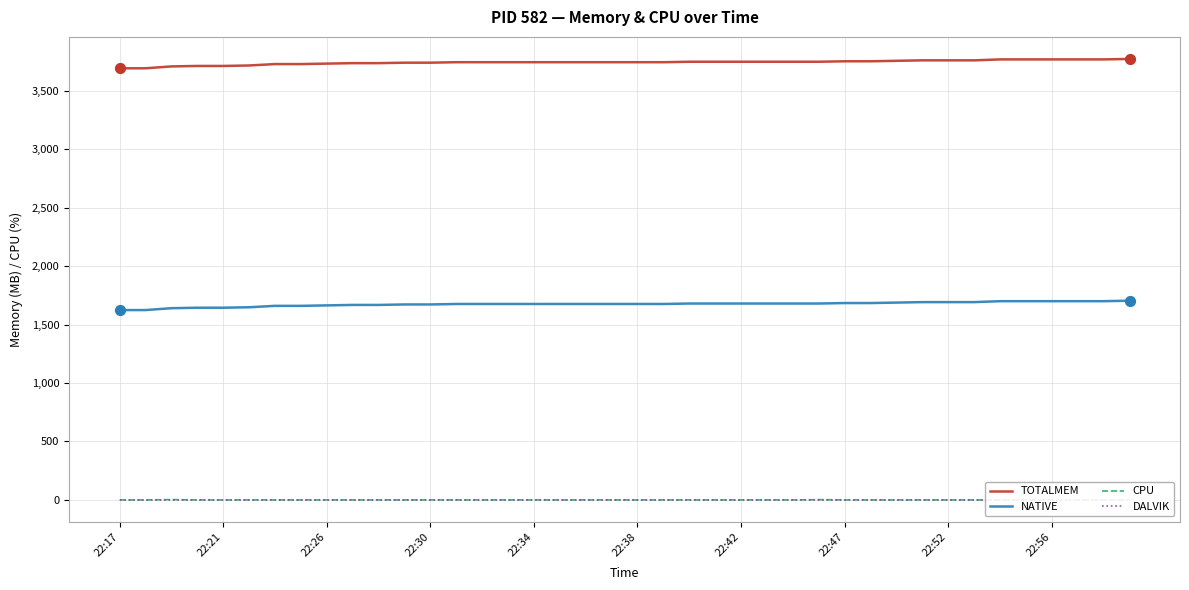

Is the value of CPU at 10 greater than the value of TOTALMEM at 33?

No